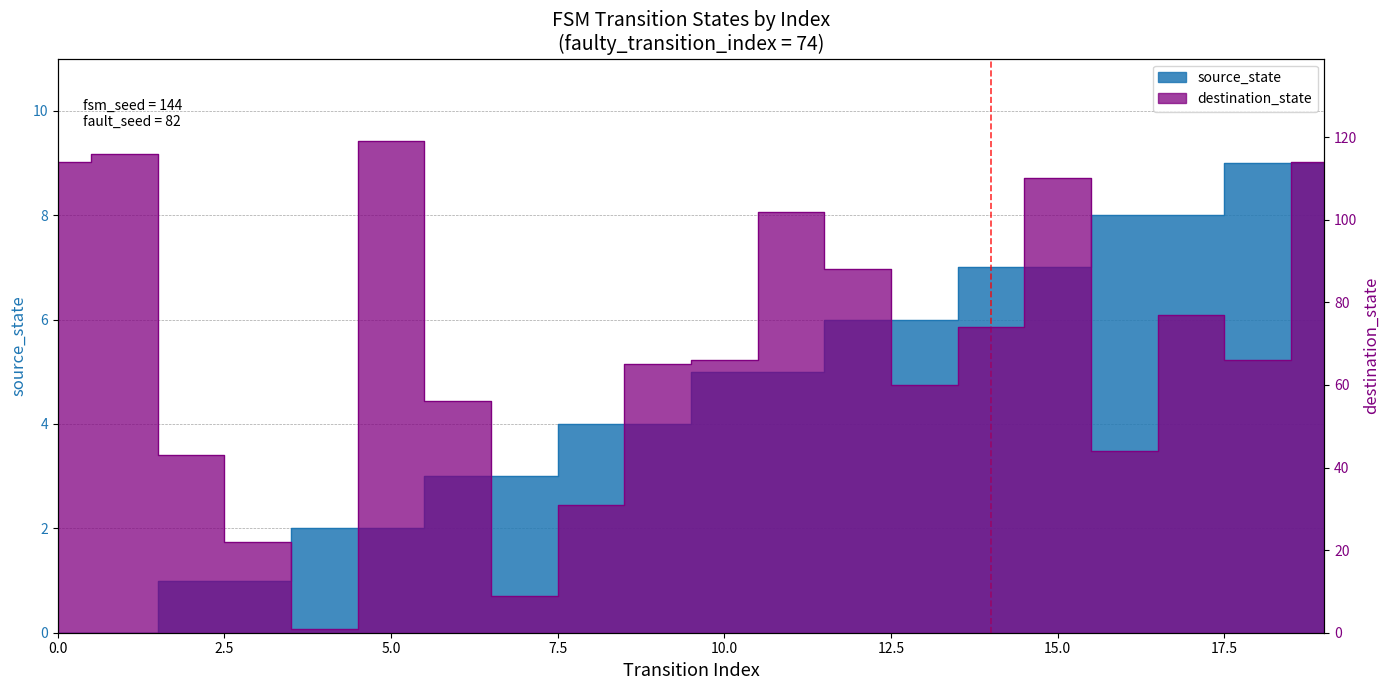

Between 12 and 18, which series saw the biggest shift?

destination_state